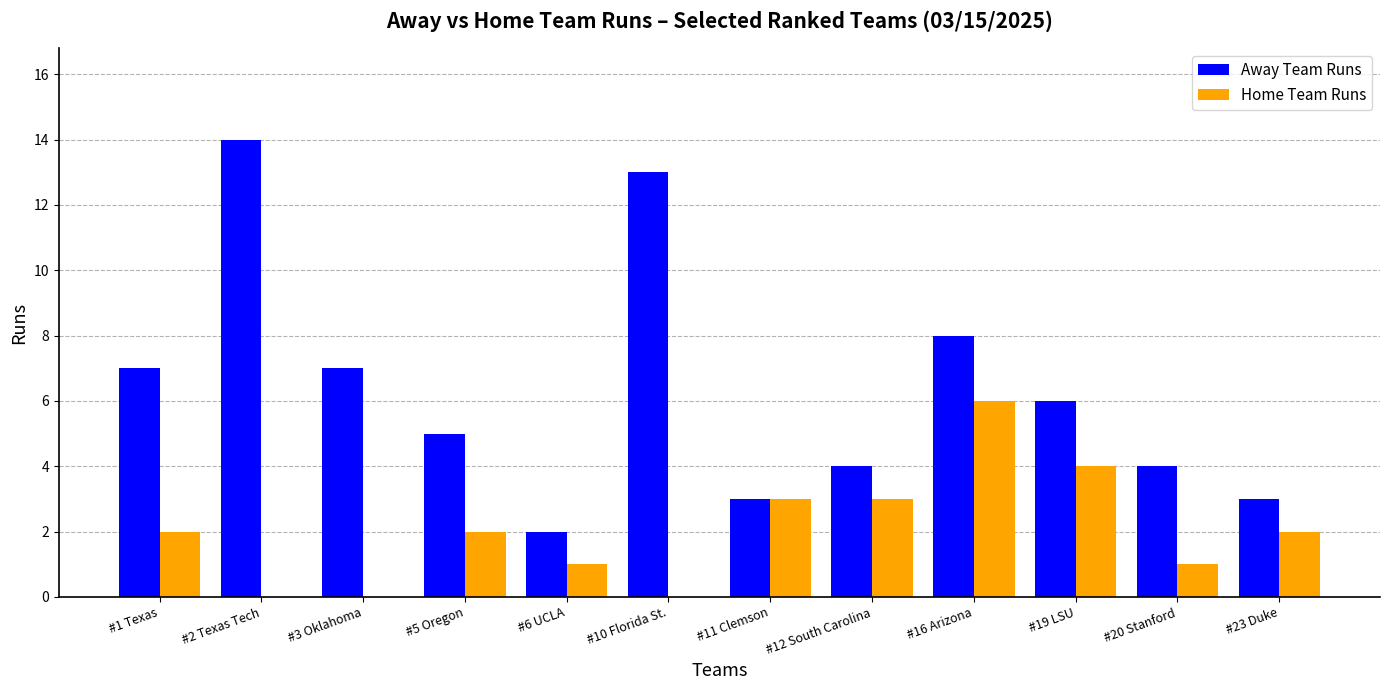

At which label does Away Team Runs reach its peak?

#2 Texas Tech